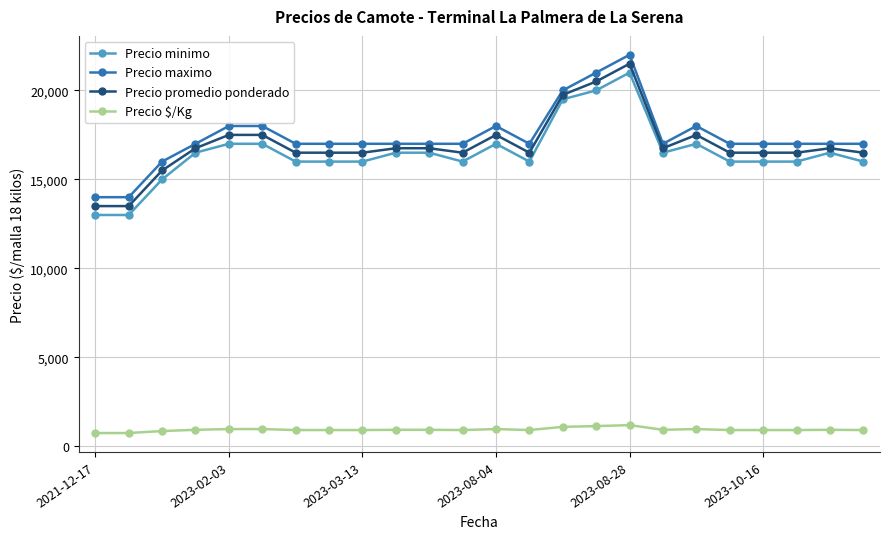

Does the chart display data point markers on the line(s)?

Yes